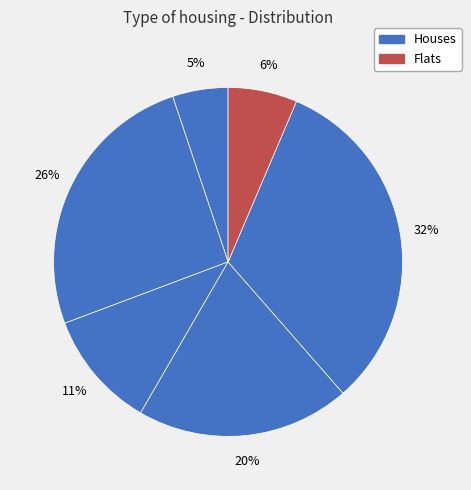

To the nearest percent, what is the average slice percentage?

17%